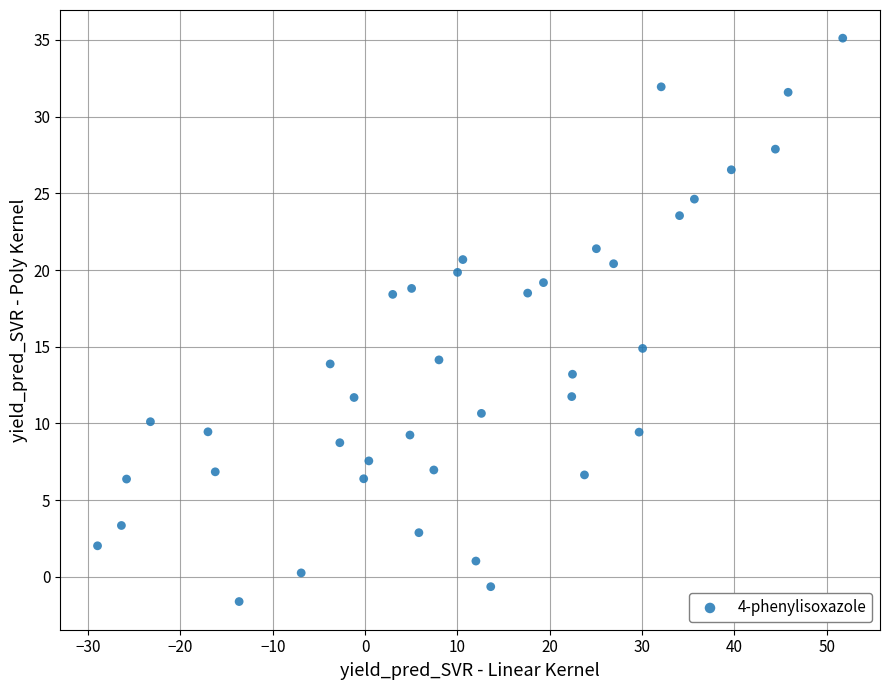

What is the range of Y values (max minus min)?

36.7